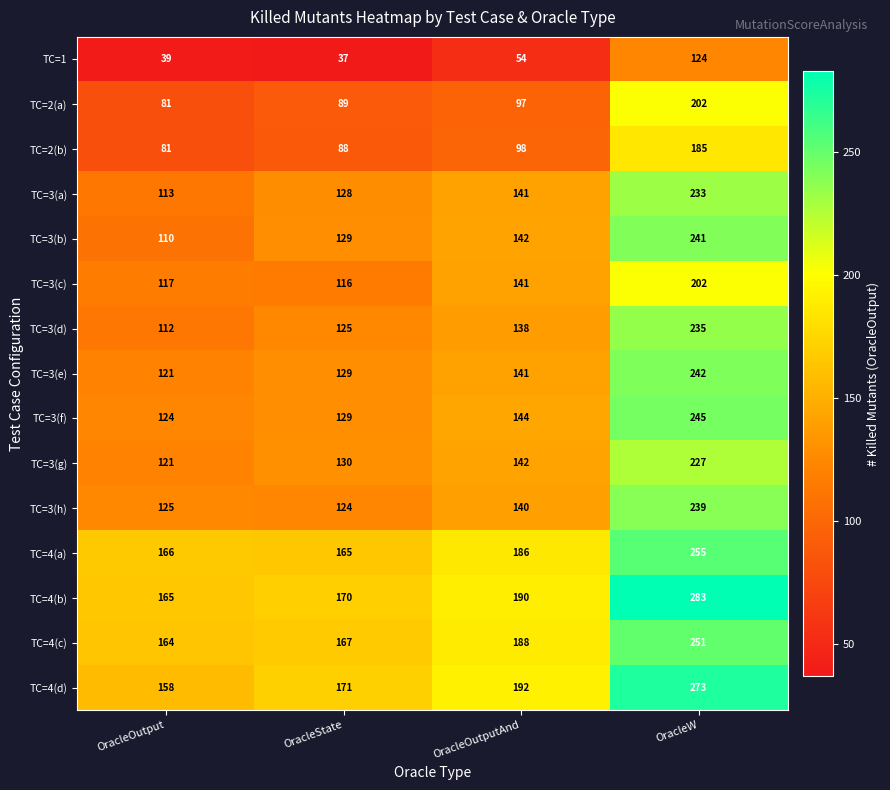

List the labels in order of TC=3(e) value, largest first.

OracleW, OracleOutputAnd, OracleState, OracleOutput